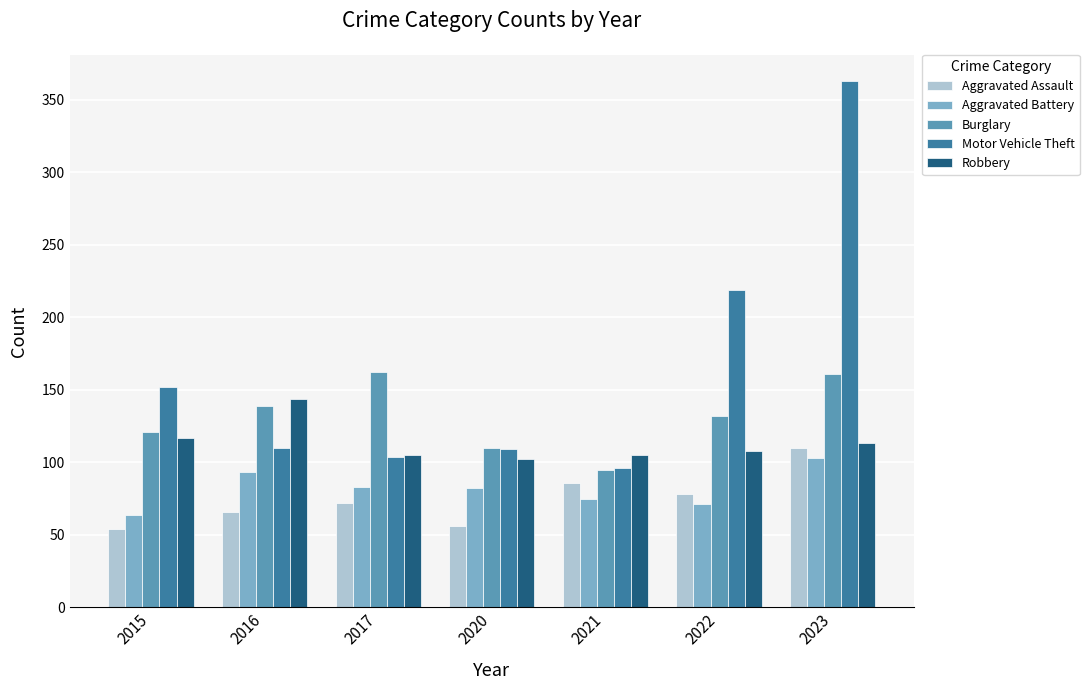

True or false: Aggravated Assault has a value of 54 at 2015.

True